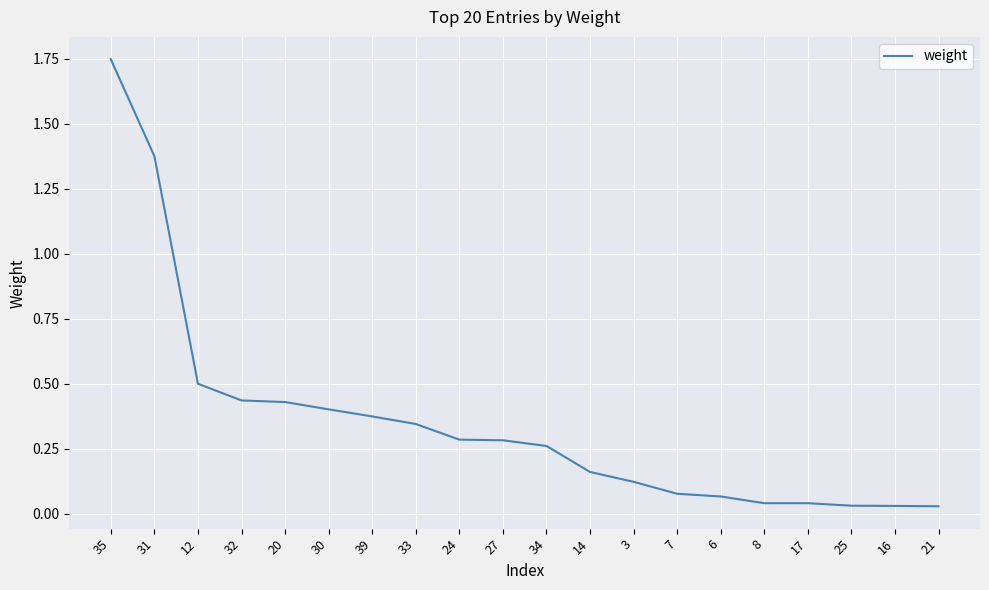

What is the sum of all values?

7.0